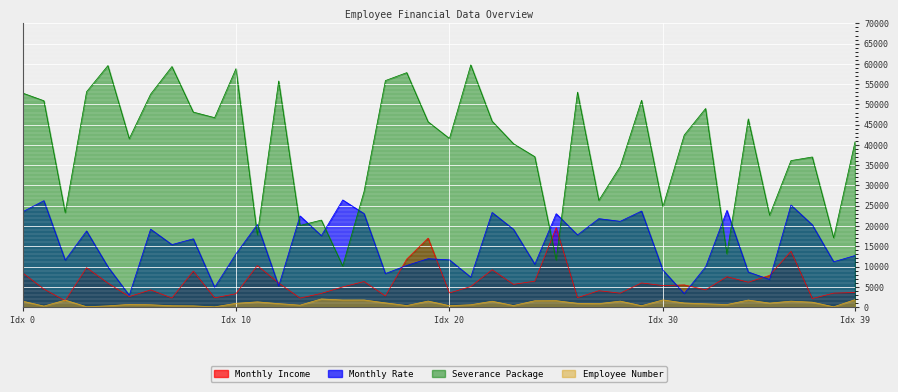

What are all the series names shown in the legend?

Monthly Income, Monthly Rate, Severance Package, Employee Number